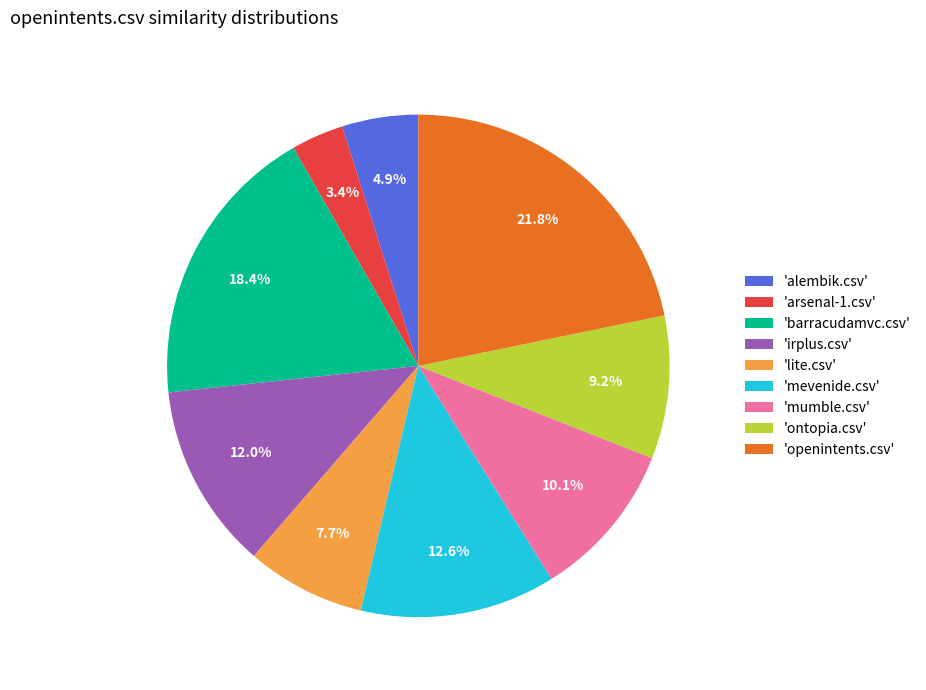

Is there a majority slice in this chart?

No